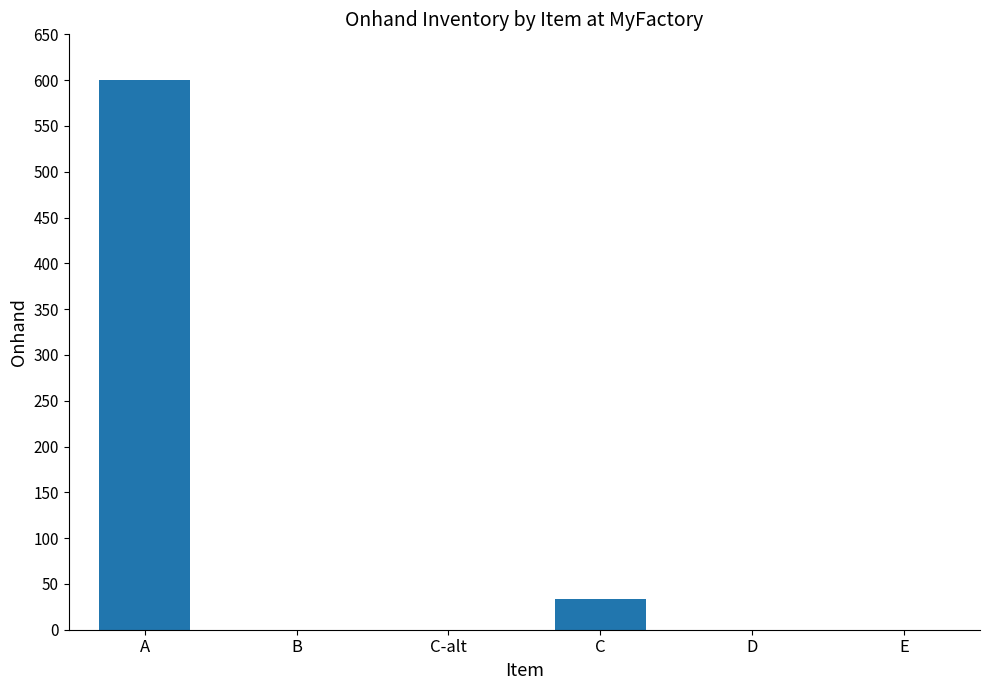

What is the sum of the values at C and A?

633